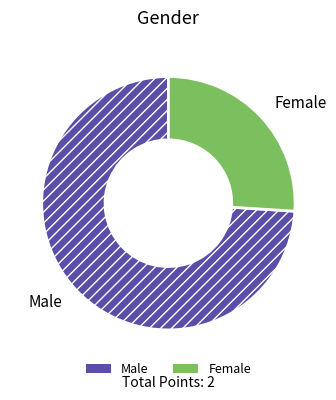

Which has a higher value, Female or Male?

Male